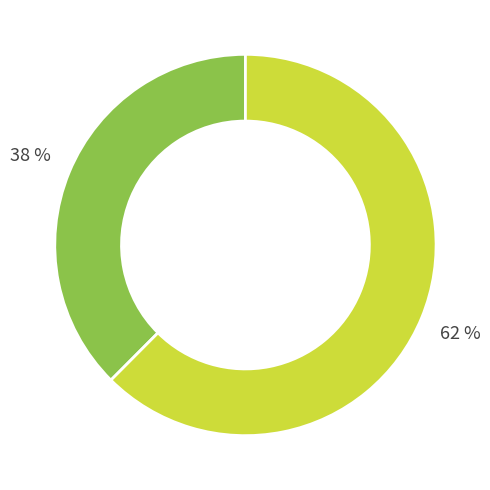

Does any single category account for the majority?

Yes